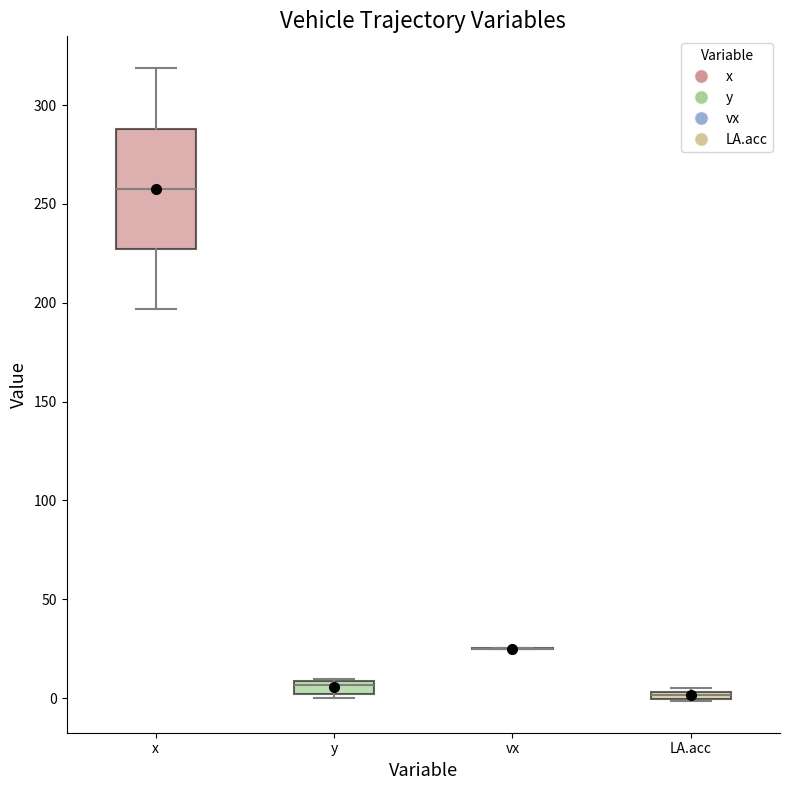

Comparing the boxes themselves (not the whiskers), which one is the tallest?

x